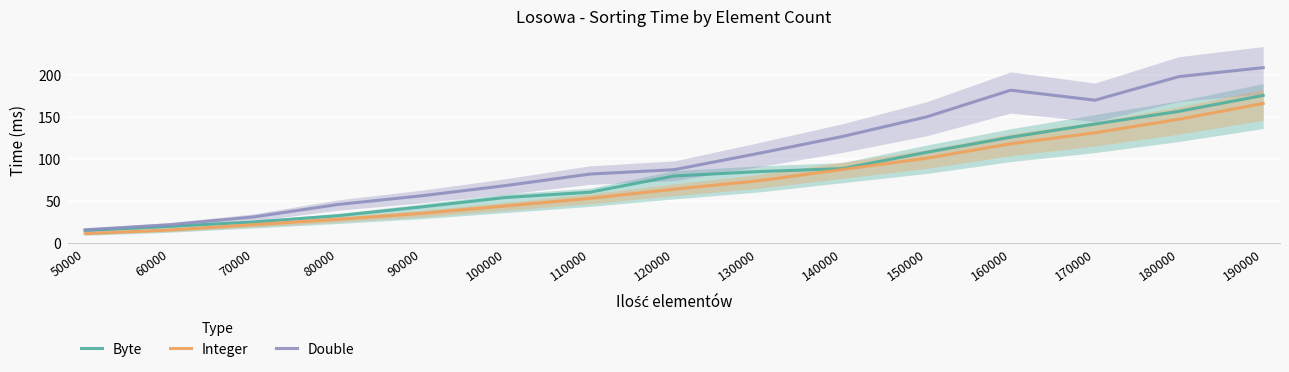

Is it true that Byte equals 120.5 at 190000?

False